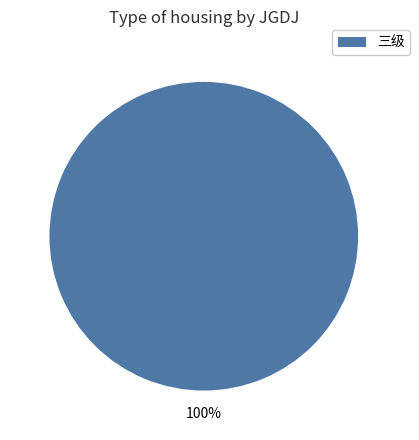

Is there a majority slice in this chart?

Yes